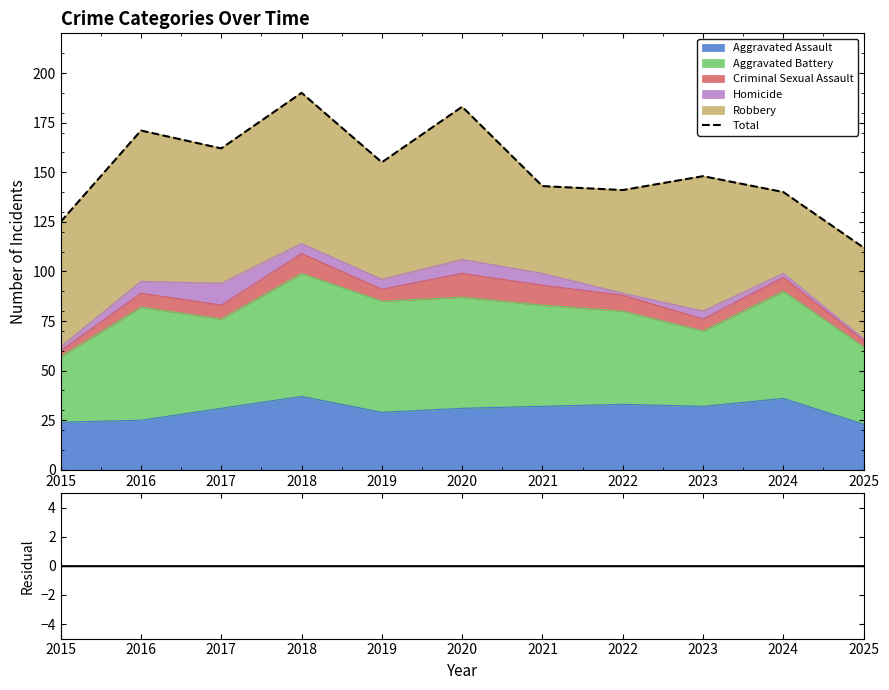

What is the maximum value shown in the chart?

190